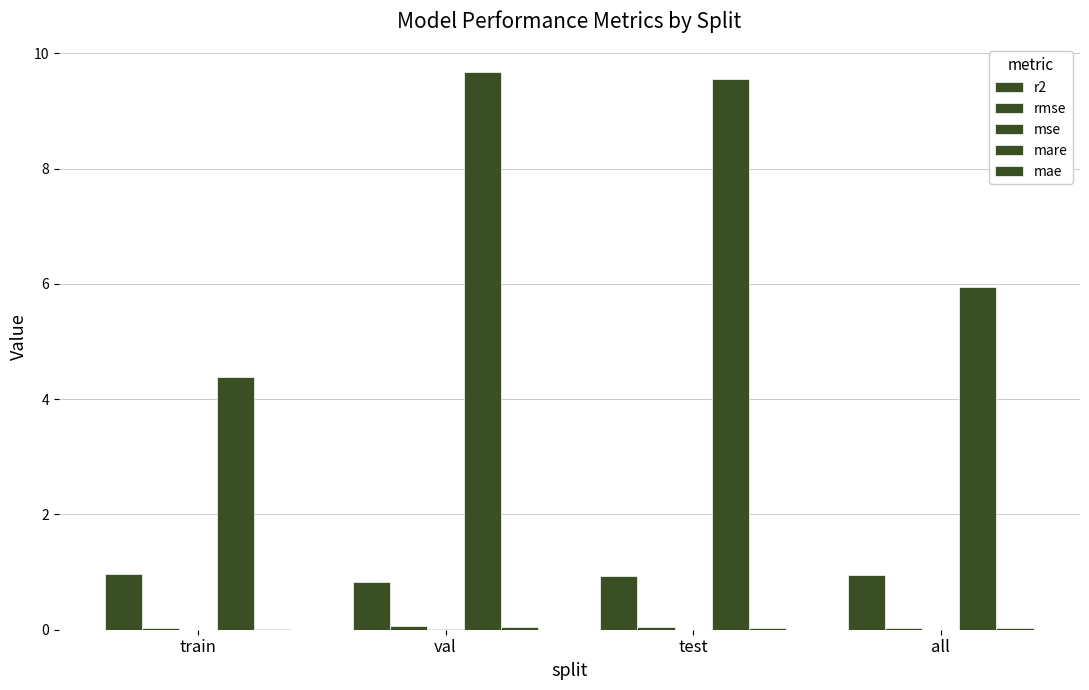

Is the value of mae at val greater than the value of rmse at train?

Yes